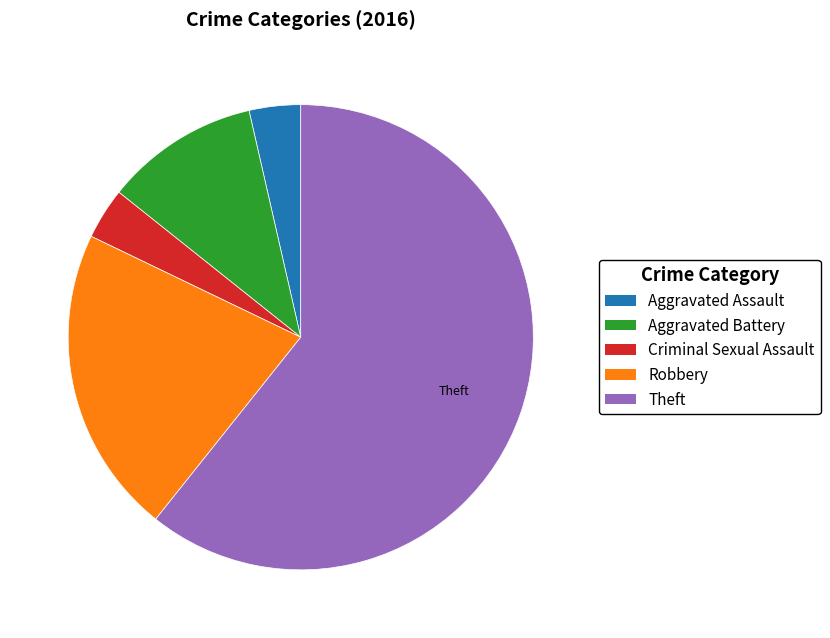

True or false: Criminal Sexual Assault accounts for 16% of the total.

False